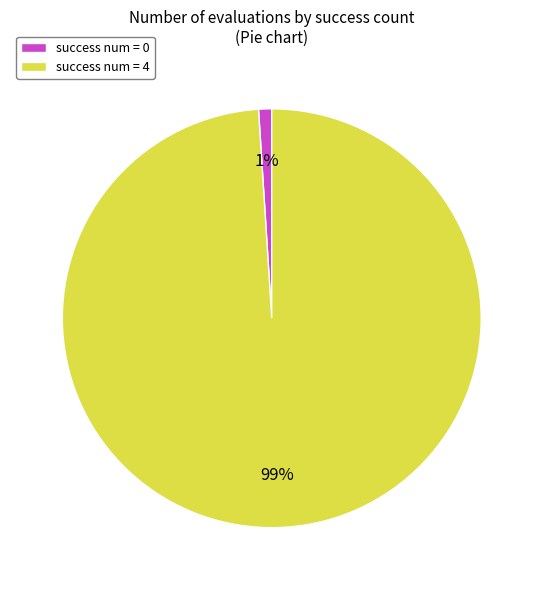

Do success num = 0 and success num = 4 together represent more than half of the pie?

Yes